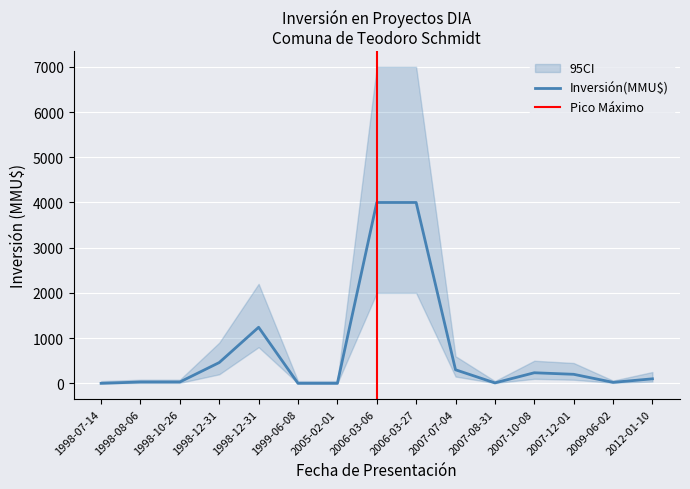

How many values are above zero?

12